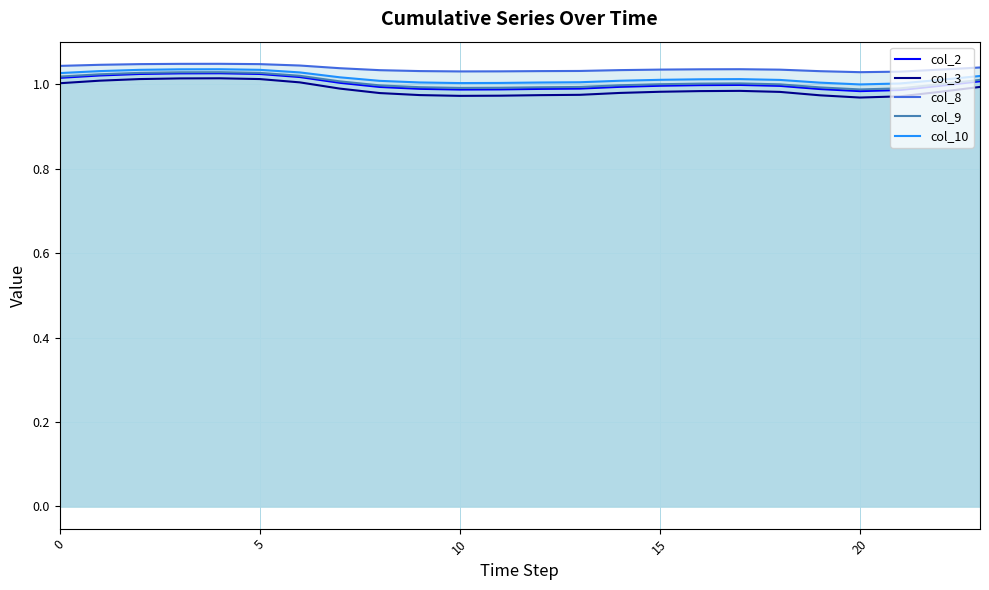

True or false: col_8 and col_3 cross at least once.

False